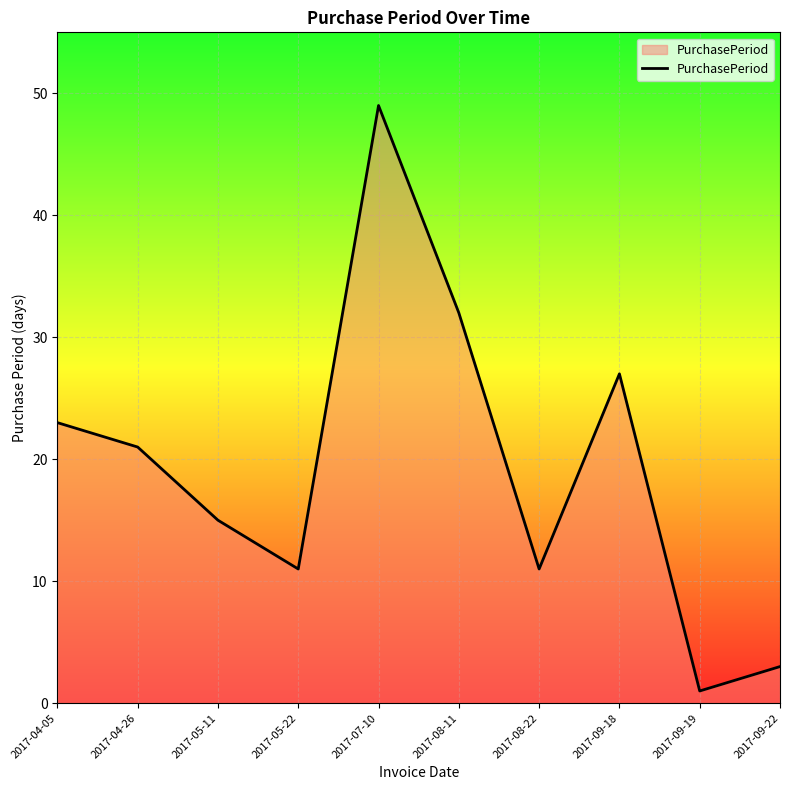

At which category does the data reach its first local valley?

2017-05-22